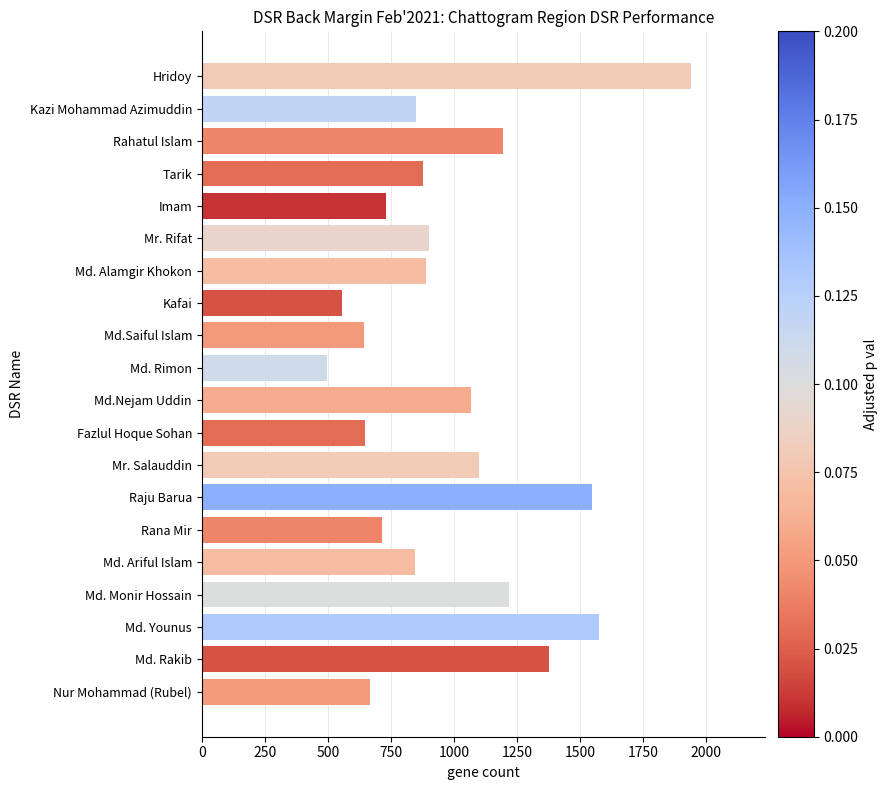

Which category has the highest value across all series?

Hridoy